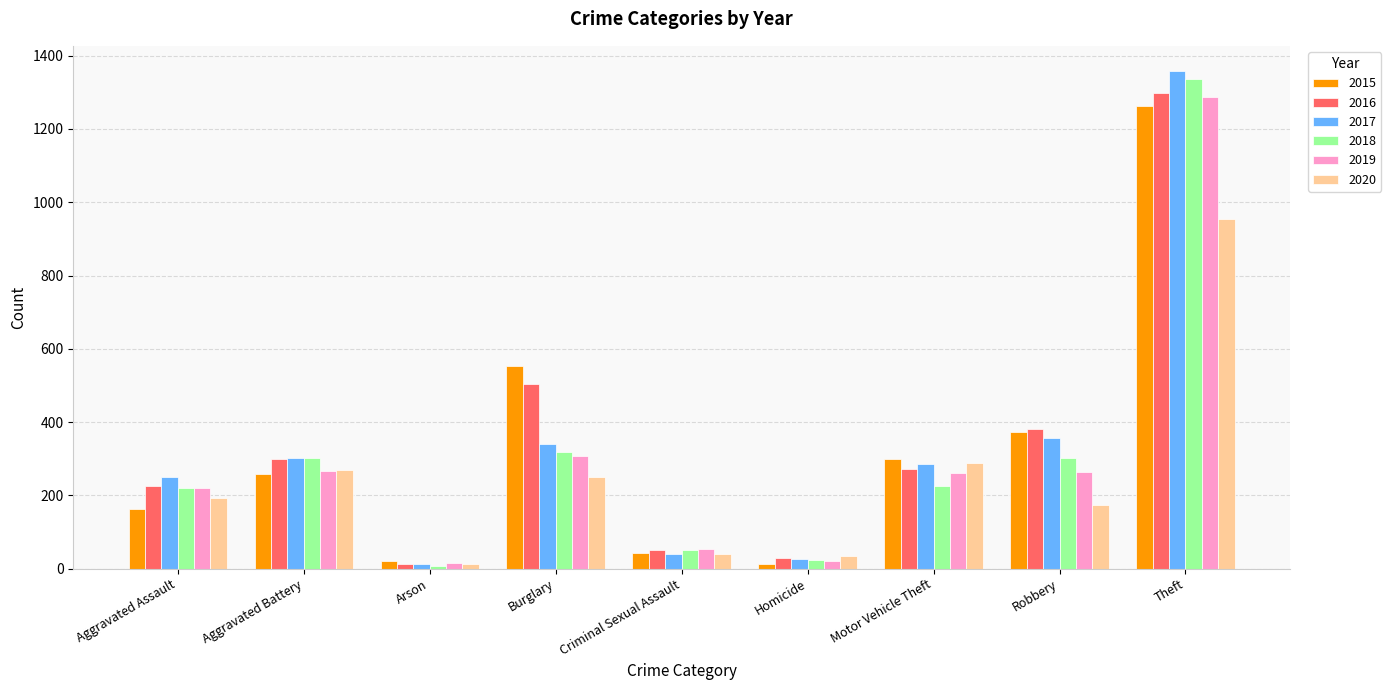

Is it true that 2017 equals 303 at Aggravated Battery?

True